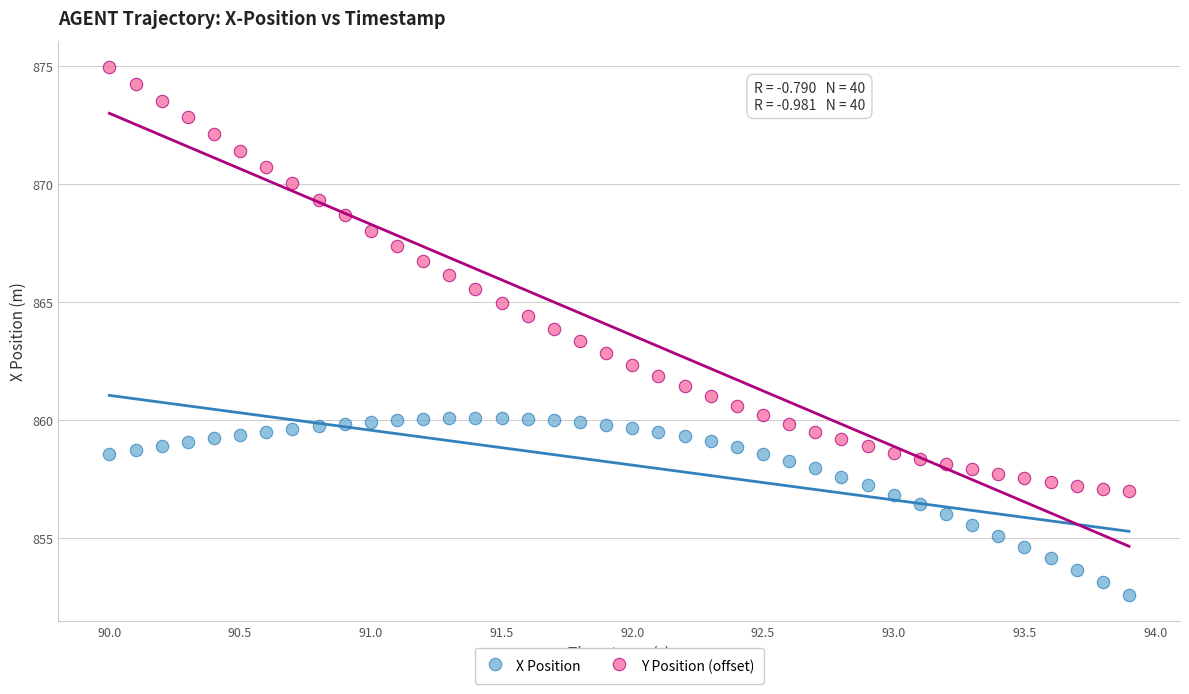

Which series has the widest spread of Y values?

Y Position (offset)